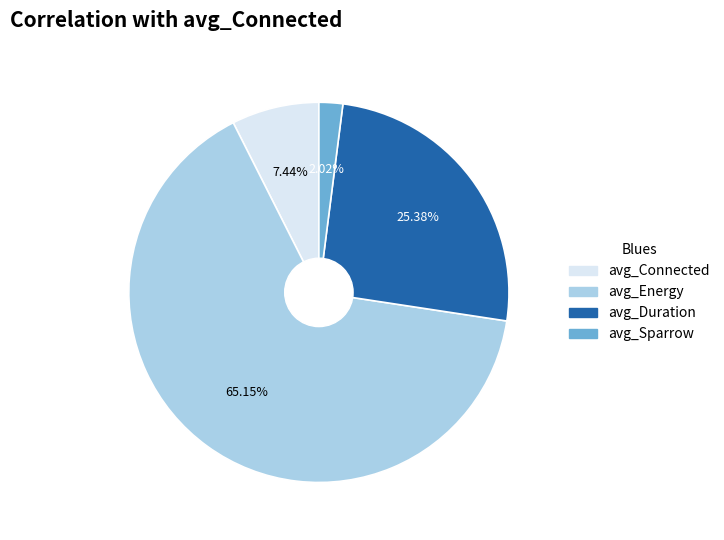

Rank the categories by value from highest to lowest.

avg_Energy, avg_Duration, avg_Connected, avg_Sparrow